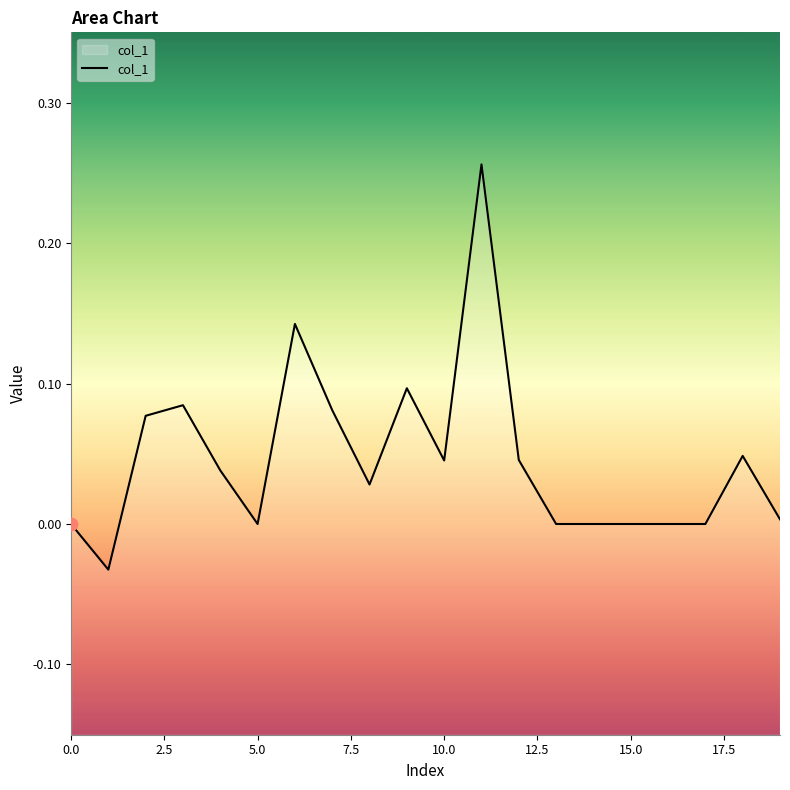

Which has a higher value, 17 or 14?

17